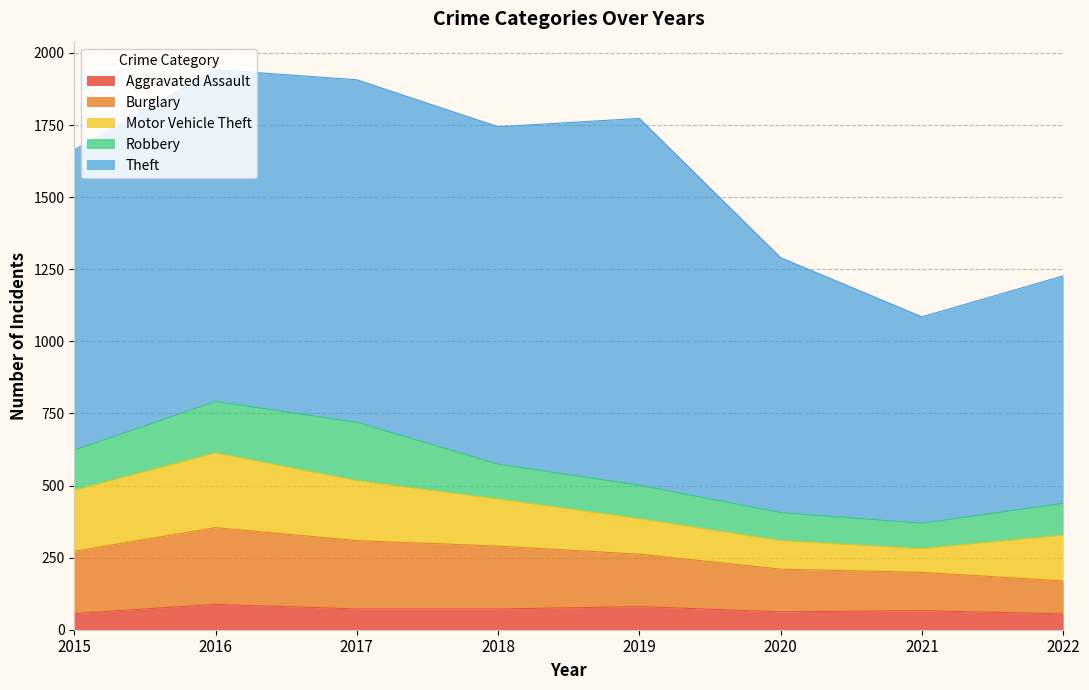

The value of Aggravated Assault at 2022 is 38. True or false?

False